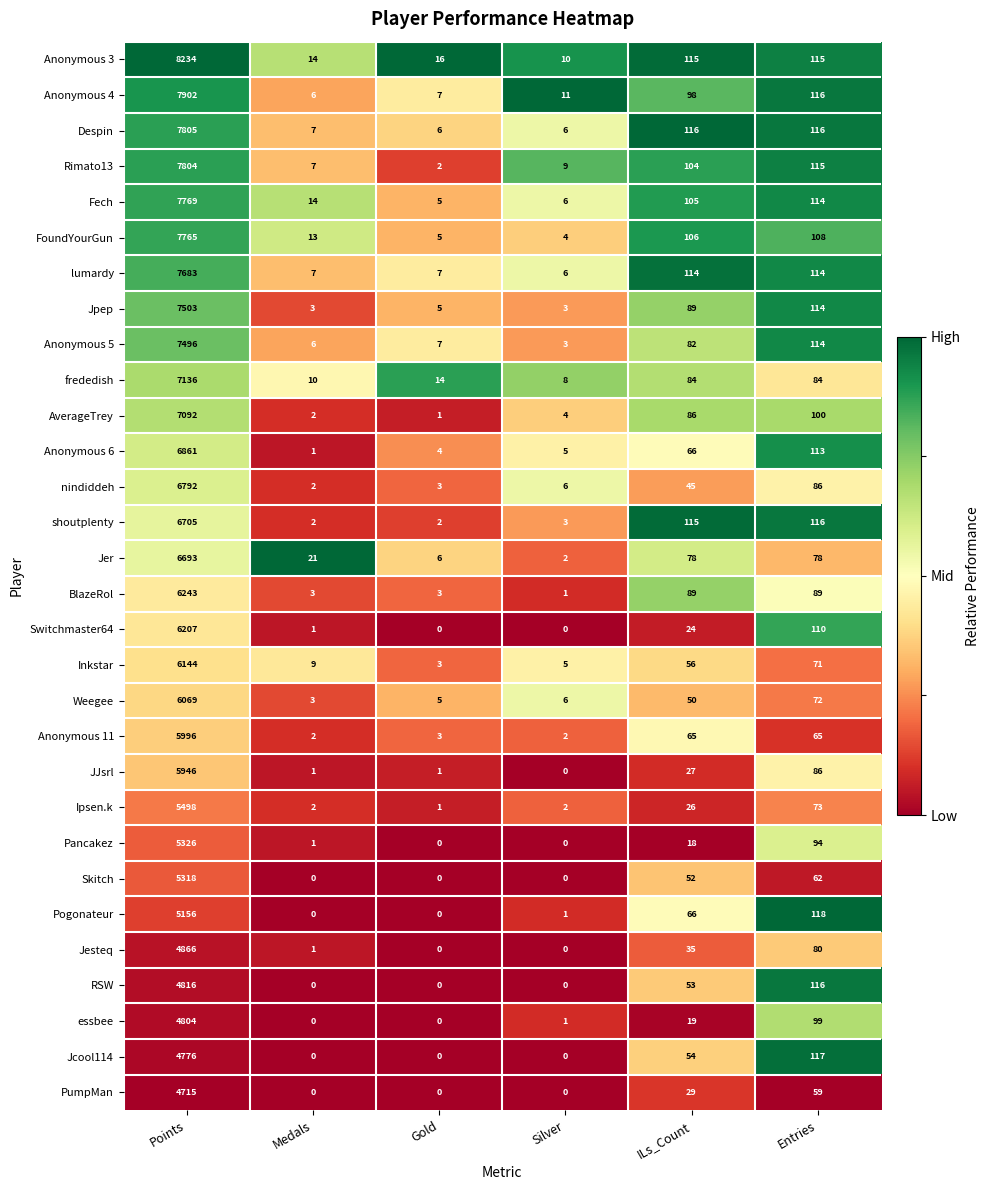

What is the difference between the highest and lowest values at ILs_Count?

98